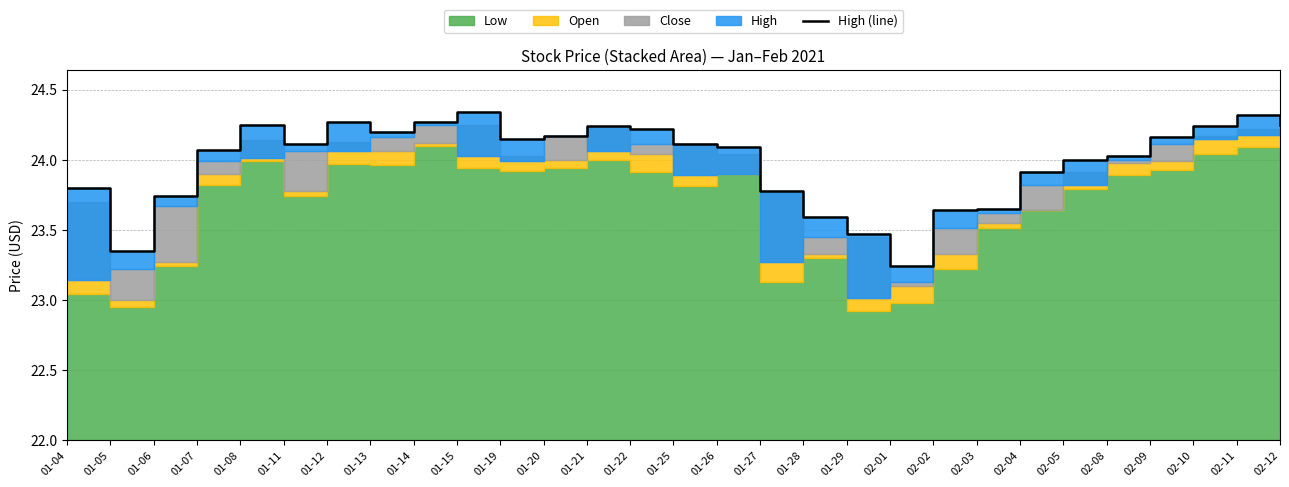

What is the value of the 10th point from the left?

24.3